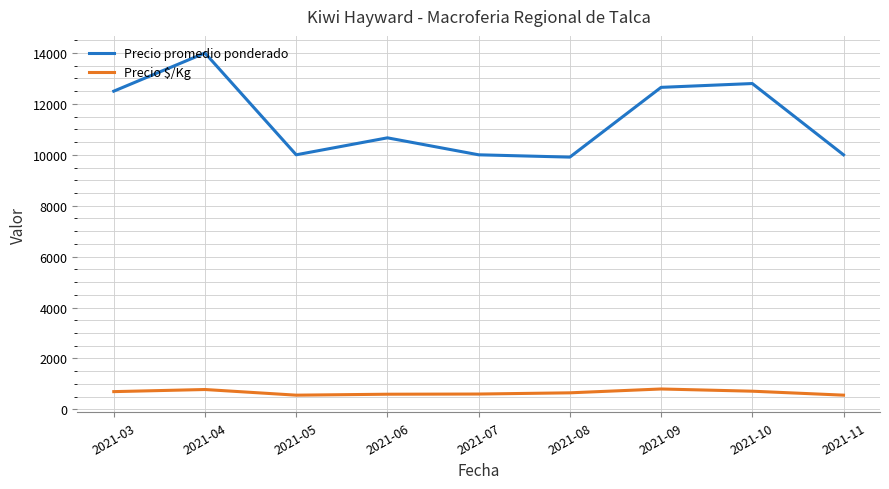

Which series has the largest total across all categories?

Precio promedio ponderado